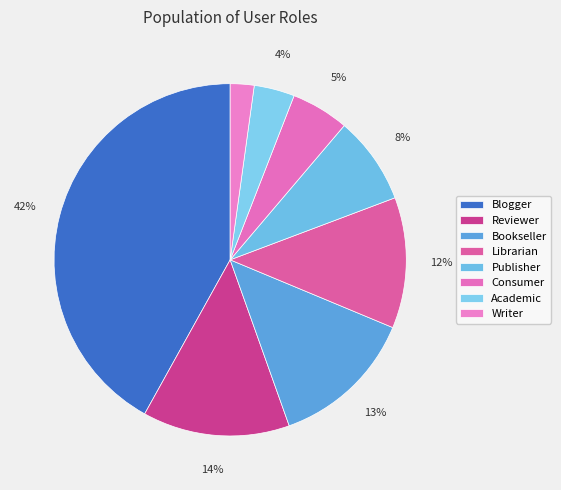

To the nearest percent, what portion does Academic represent?

4%